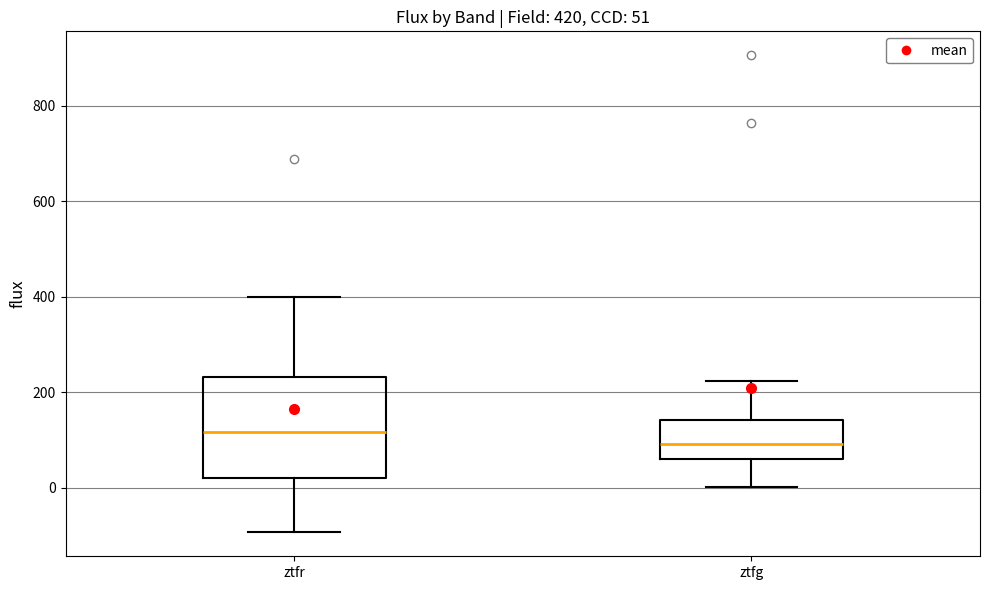

Comparing the boxes themselves (not the whiskers), which one is the tallest?

ztfr